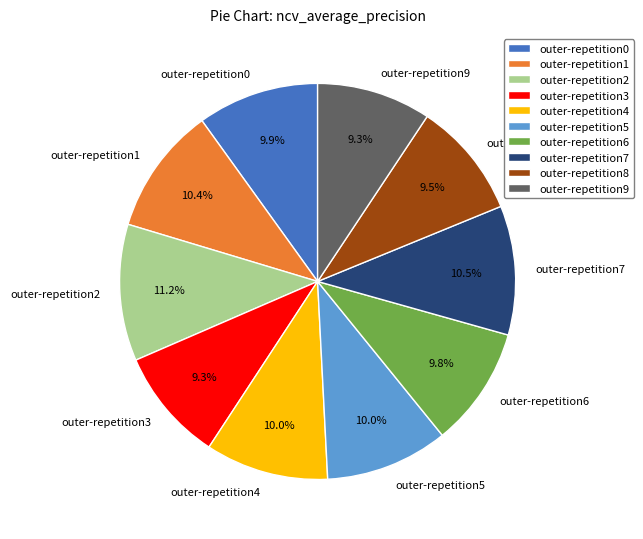

To the nearest percent, what portion does outer-repetition3 represent?

9%